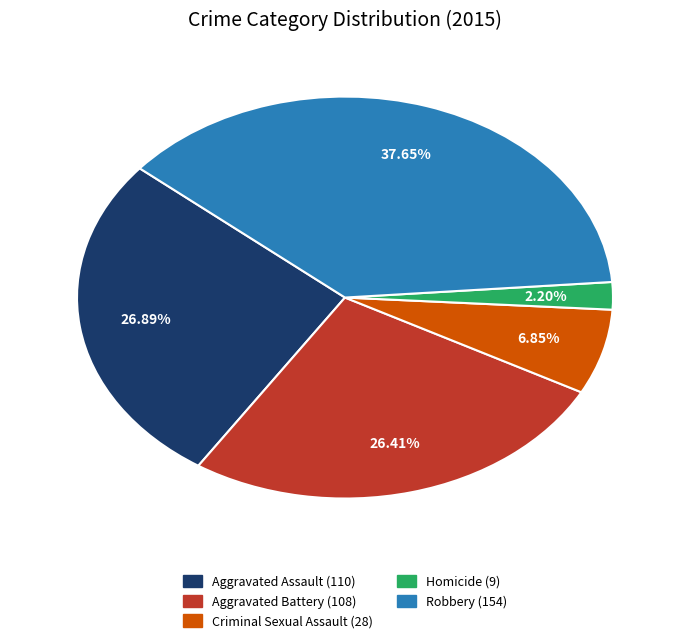

To the nearest percent, what is the average slice percentage?

20%